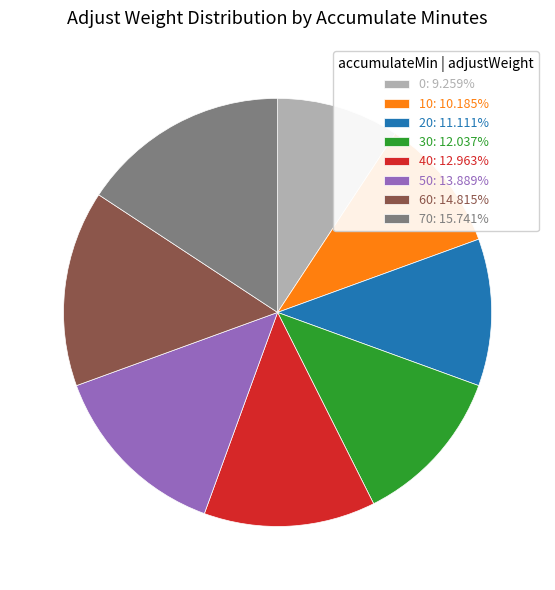

Which slice is the largest?

70